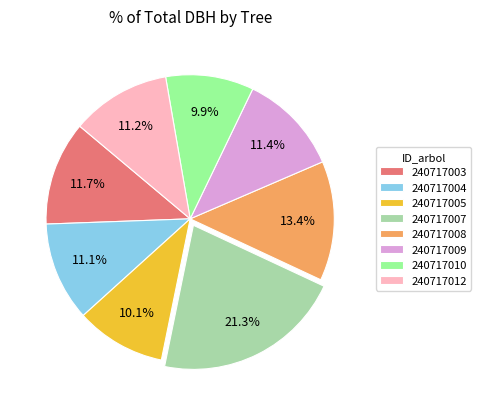

The 240717005 slice represents 18% of the pie. True or false?

False